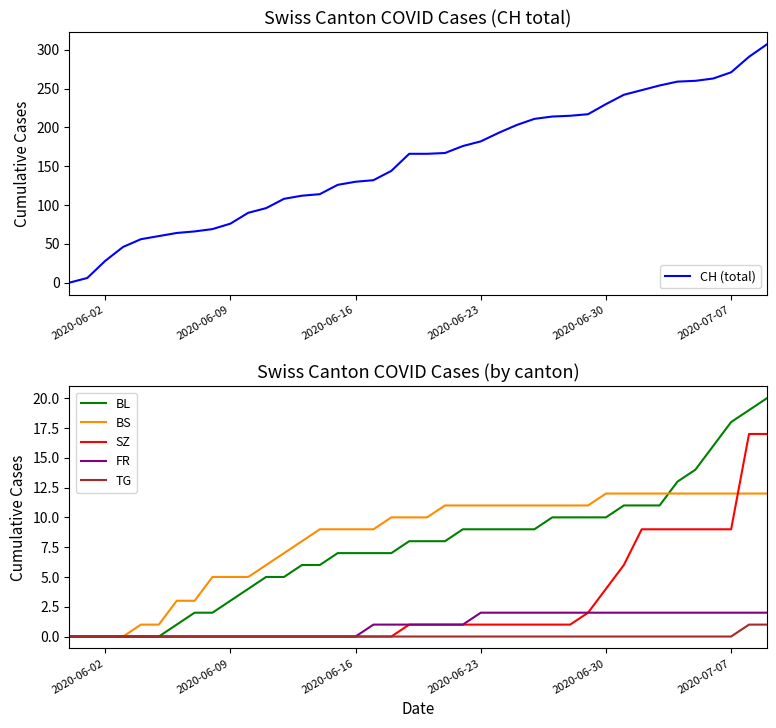

What is the highest value of the BS series?

12